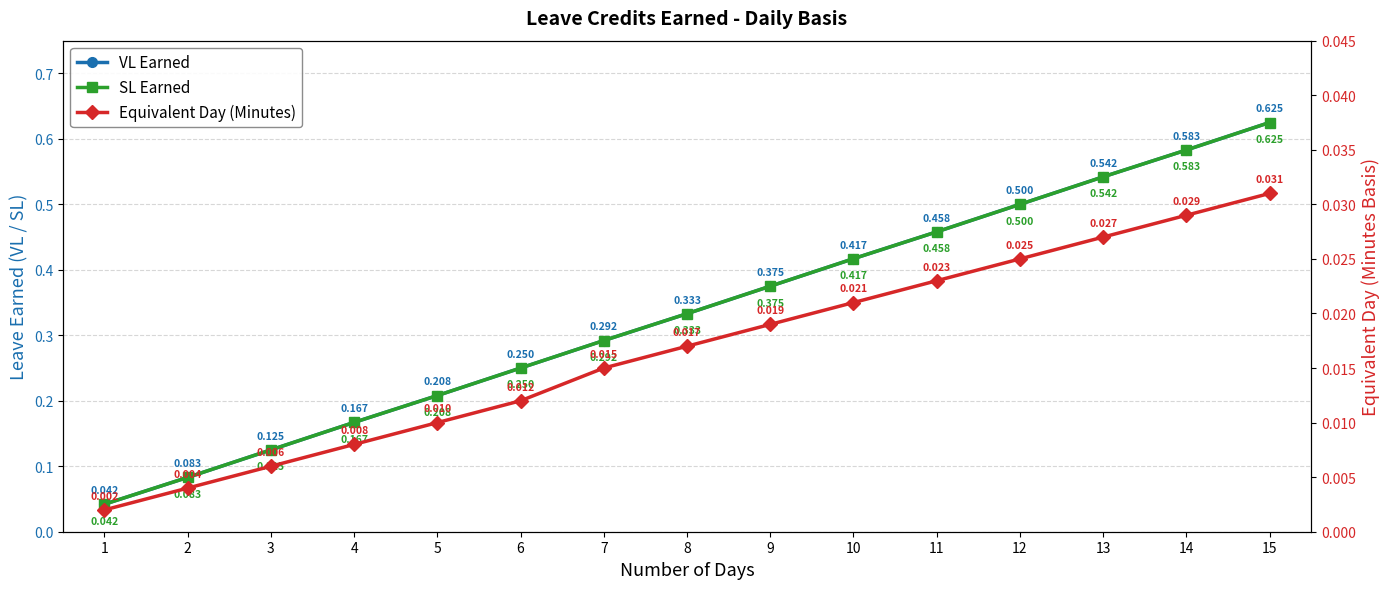

How many series are shown in this chart?

3